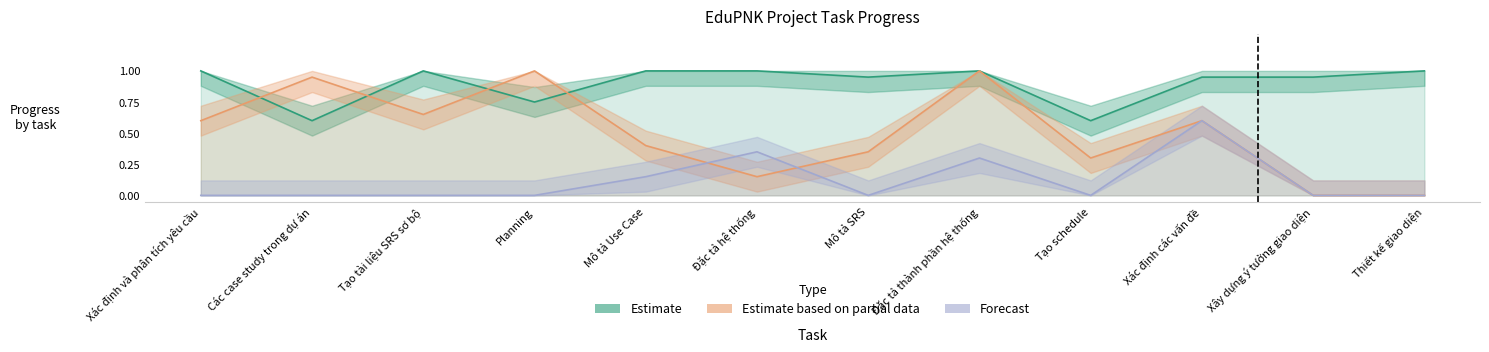

What is the difference between the highest and lowest values at Mô tả SRS?

0.9